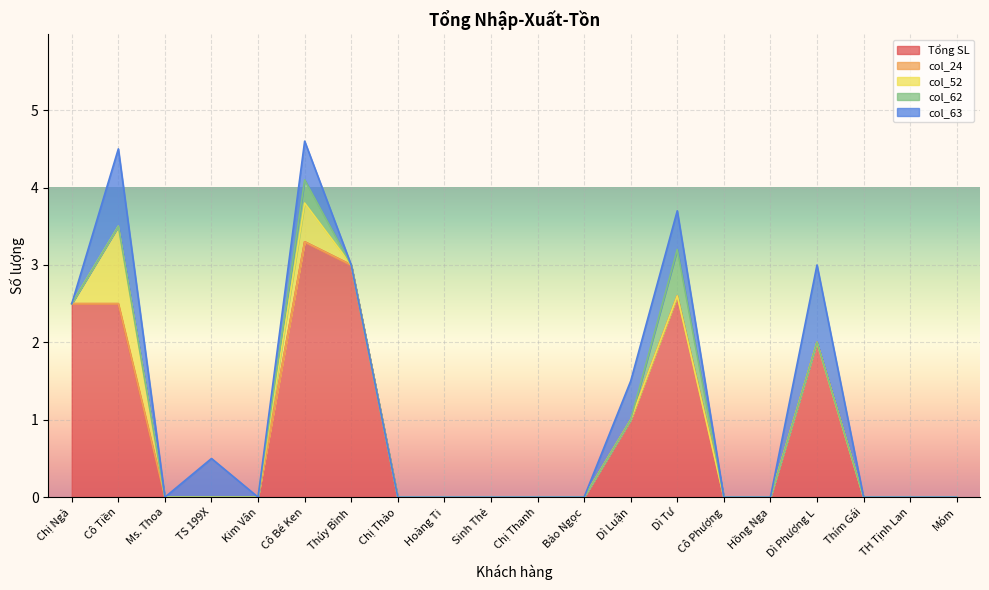

What is the label of the 1st point from the right?

Móm